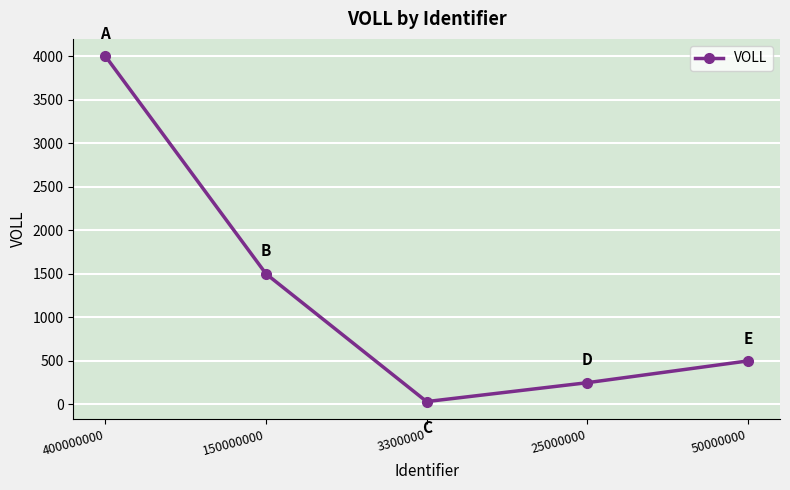

What is the value of the 5th point from the left?

500